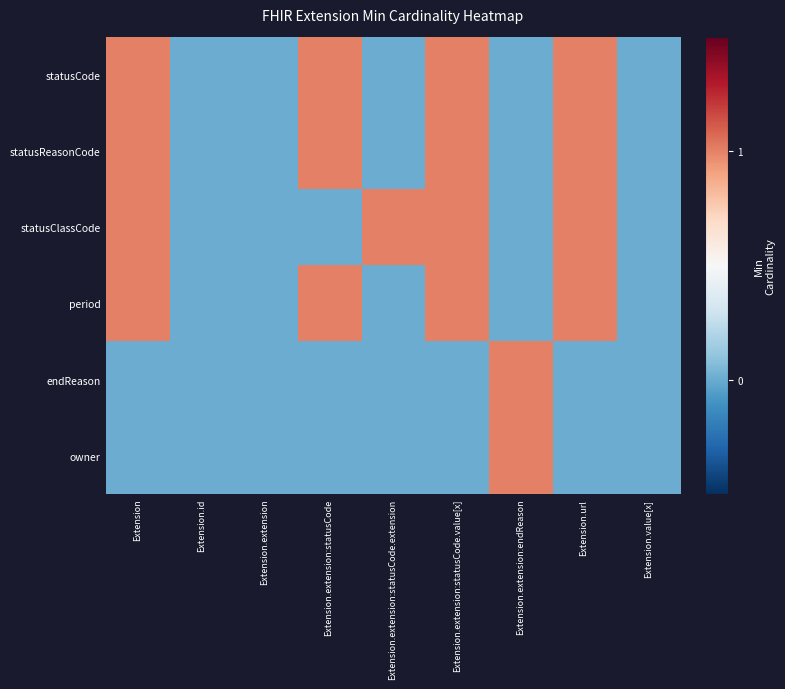

Which has a higher value, Extension.id or Extension.extension?

Extension.id